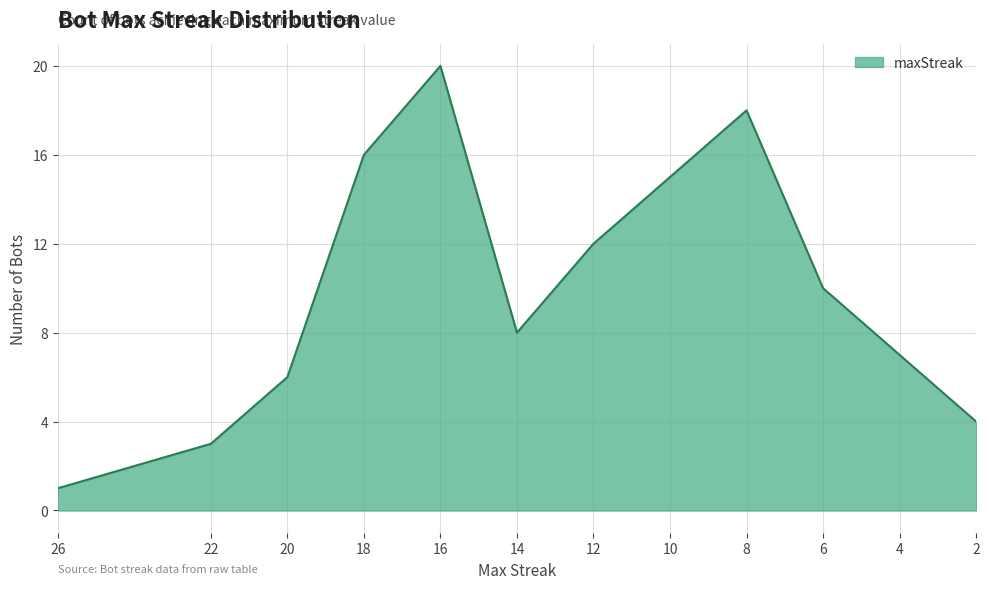

At which category does the data reach its first local peak?

16